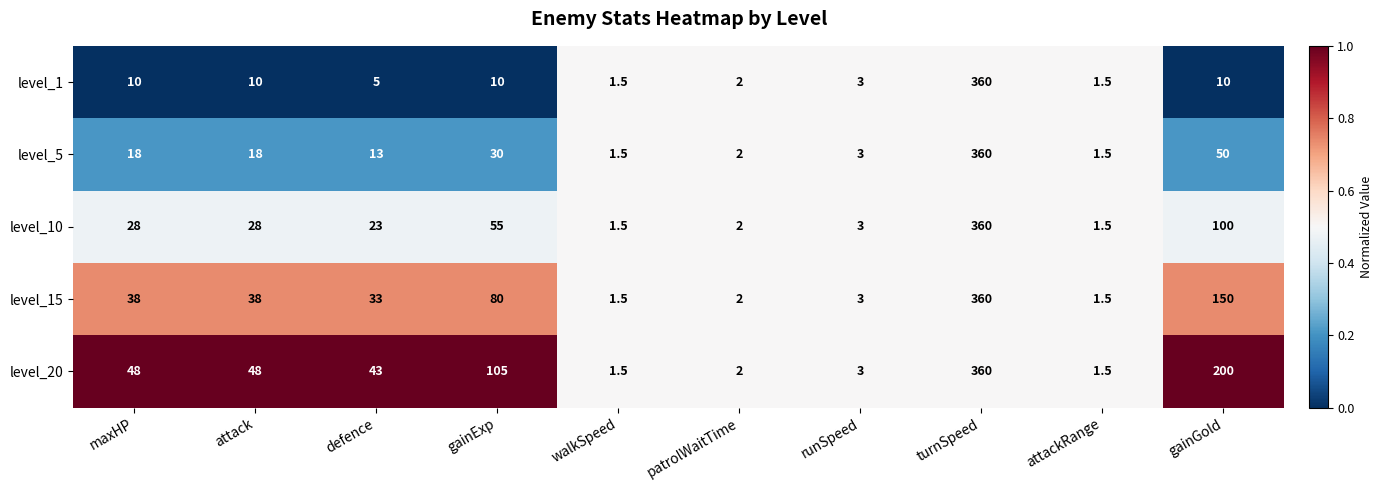

Rank the series at maxHP from highest to lowest value.

level_20, level_15, level_10, level_5, level_1